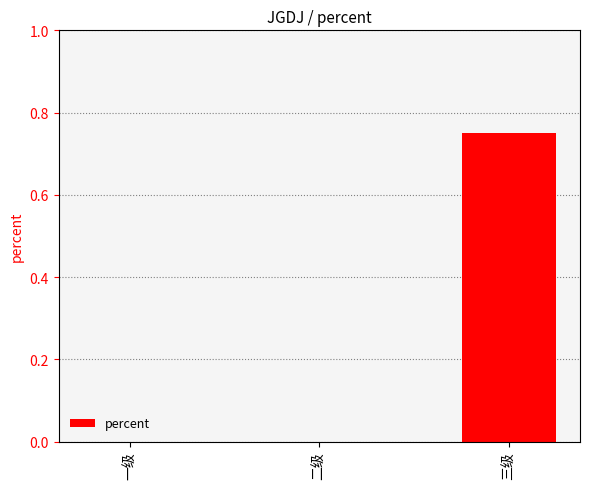

Which label corresponds to the largest value in the chart?

三级